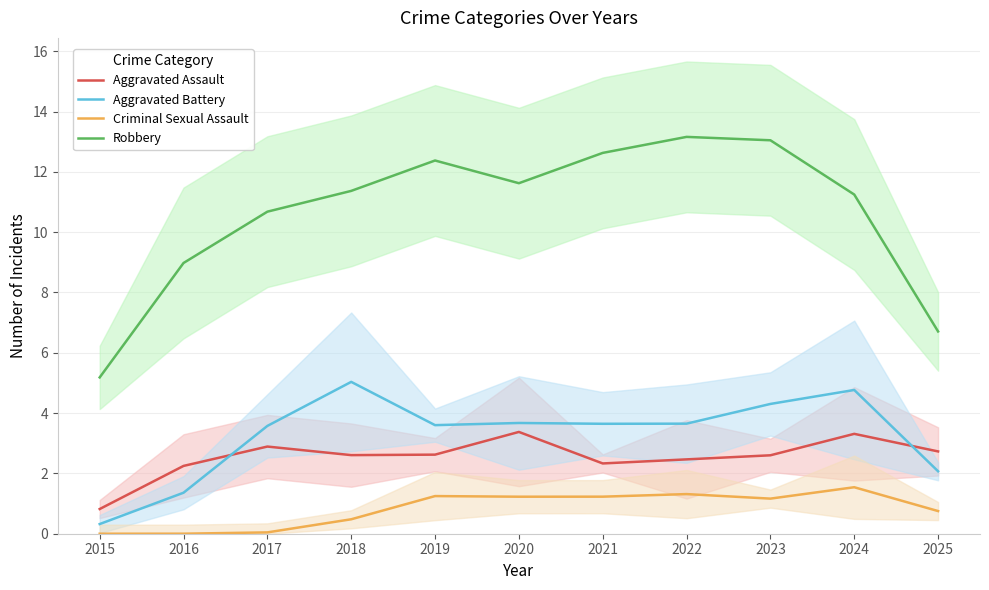

In Robbery, how many points are lower than both neighbors (excluding endpoints)?

1